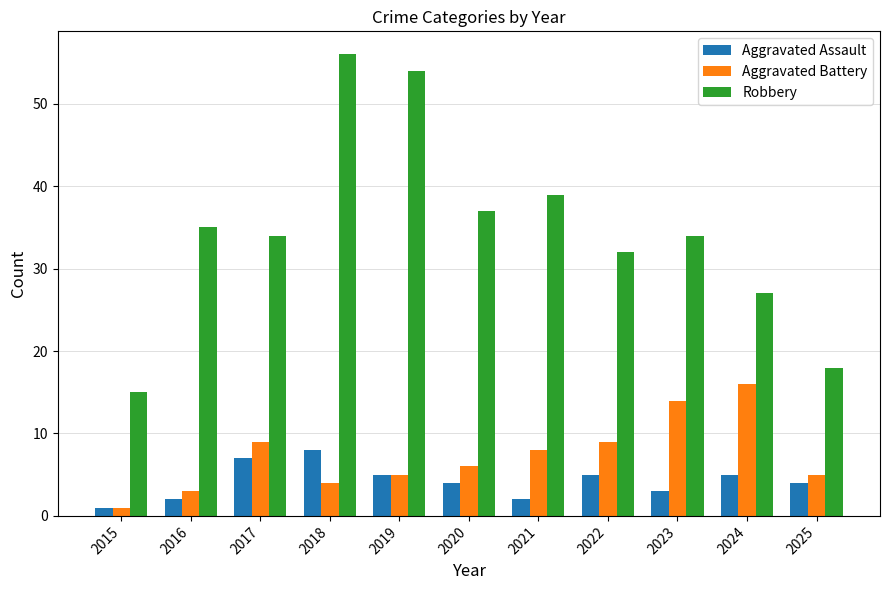

At which category is the sum across all series the highest?

2018